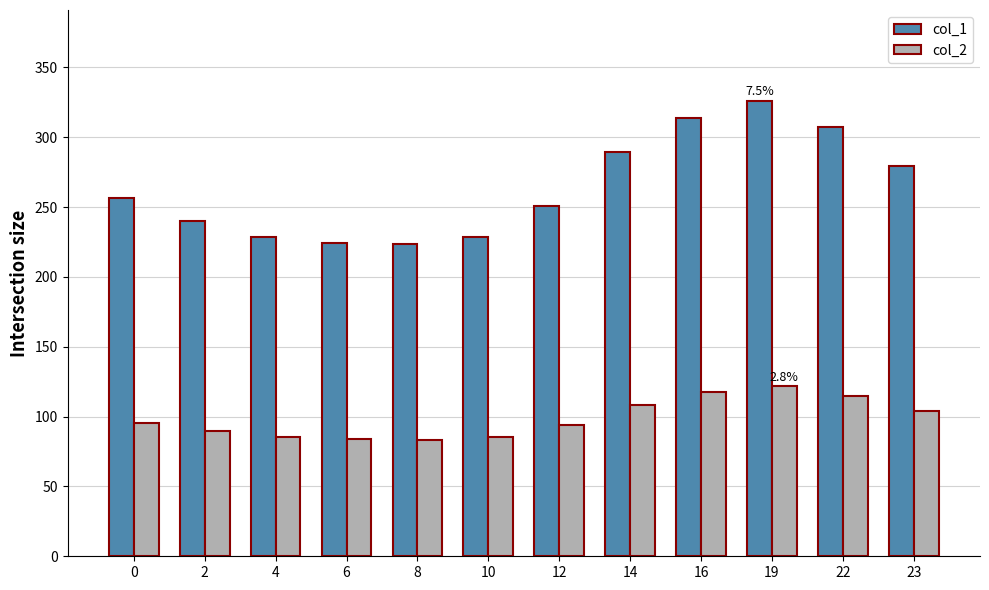

What is the sum of the col_1 values at 4 and 22?

536.1